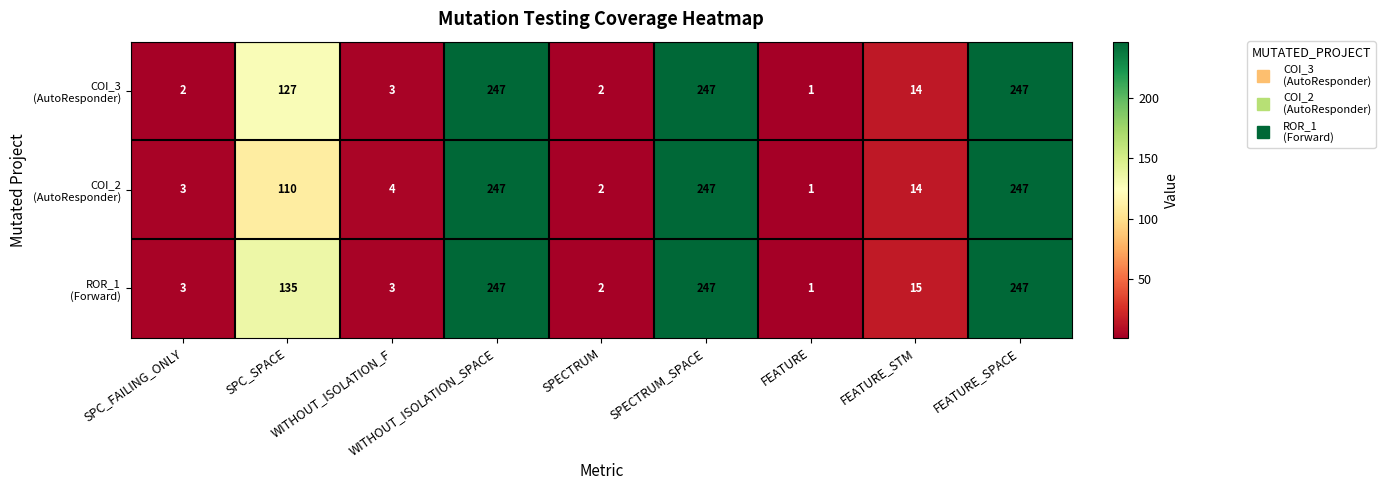

At how many categories does at least one series exceed 228?

3